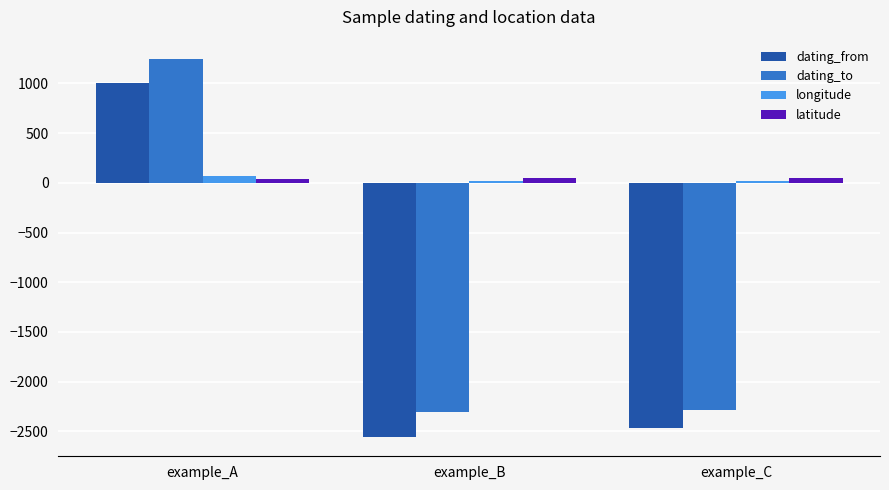

How many values in the latitude series are below 50?

1